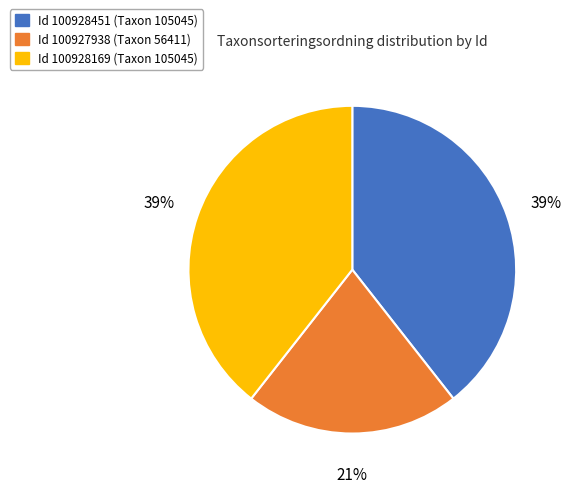

True or false: Id 100928169 (Taxon 105045) accounts for 51% of the total.

False